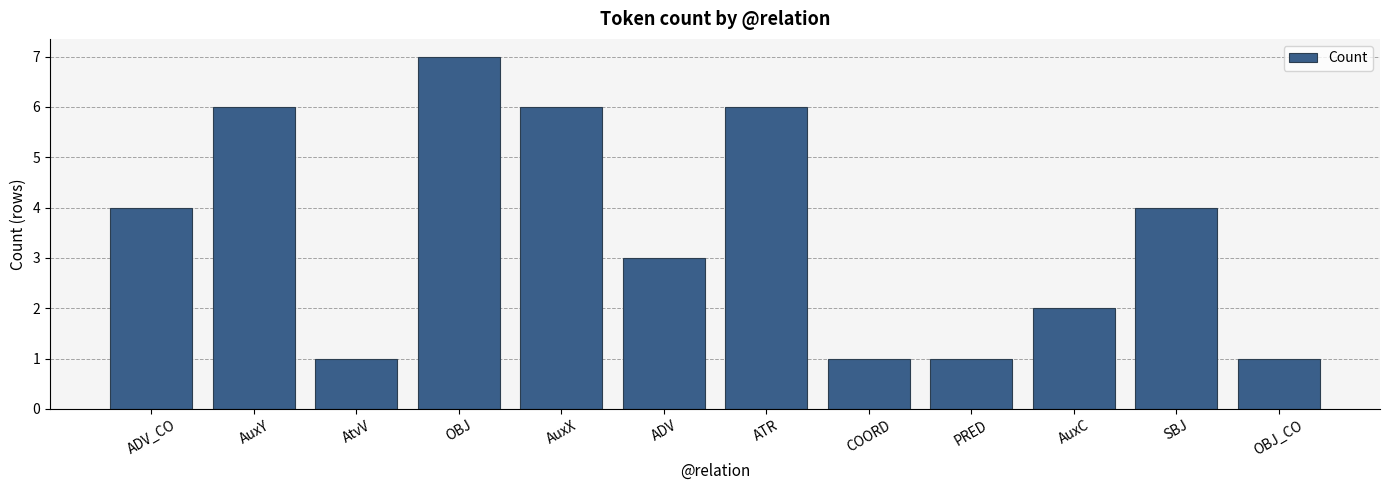

What is the difference between the values at SBJ and PRED?

3